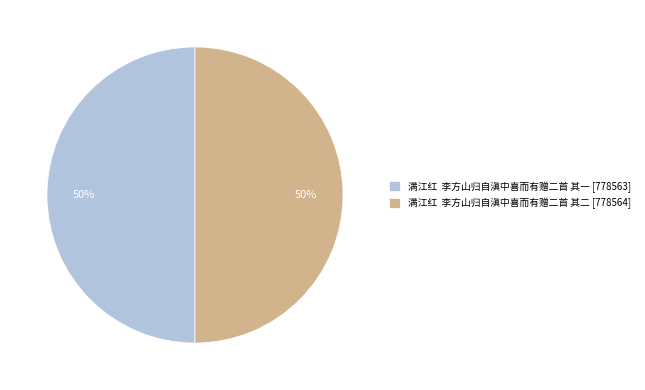

To the nearest percent, what is the combined percentage of 满江红 李方山归自滇中喜而有赠二首 其一 [778563] and 满江红 李方山归自滇中喜而有赠二首 其二 [778564]?

100%